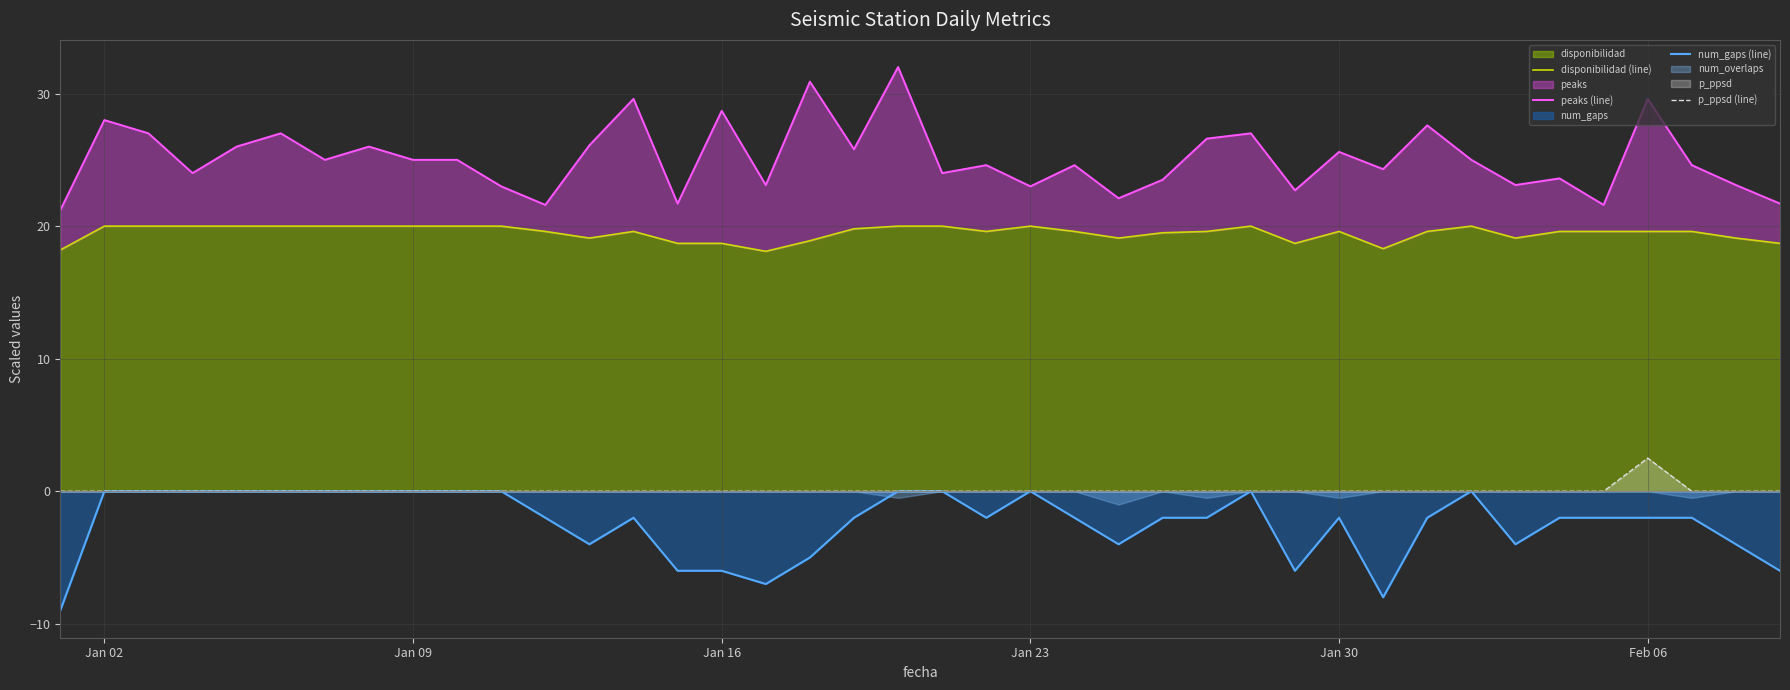

What is the minimum value shown in the chart?

-9.0